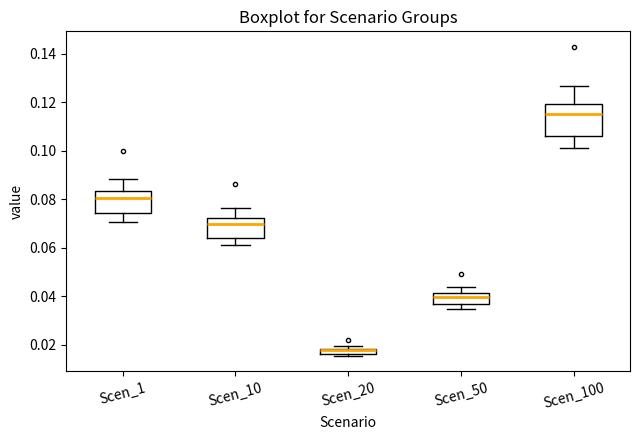

Where is the lower edge of the box for Scen_100 on the y-axis? The values are not printed on the chart, so give them approximately, as read against the axis.

0.106